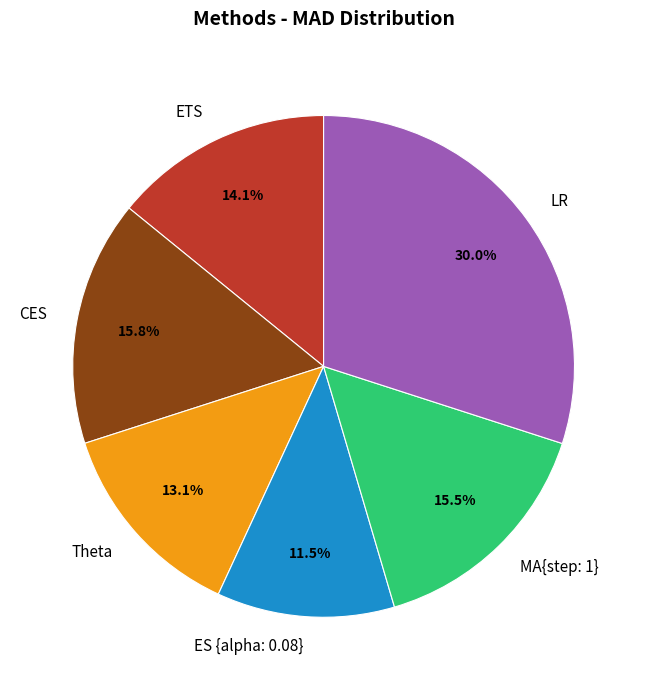

Is the sum of ES {alpha: 0.08} and LR greater than half?

No